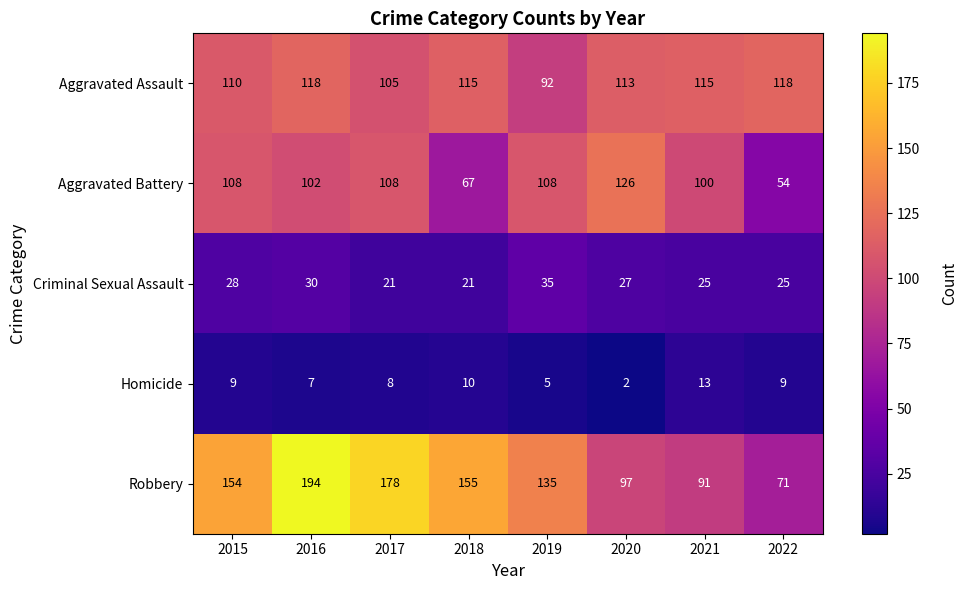

What is the spread (max minus min) of values at 2022?

109